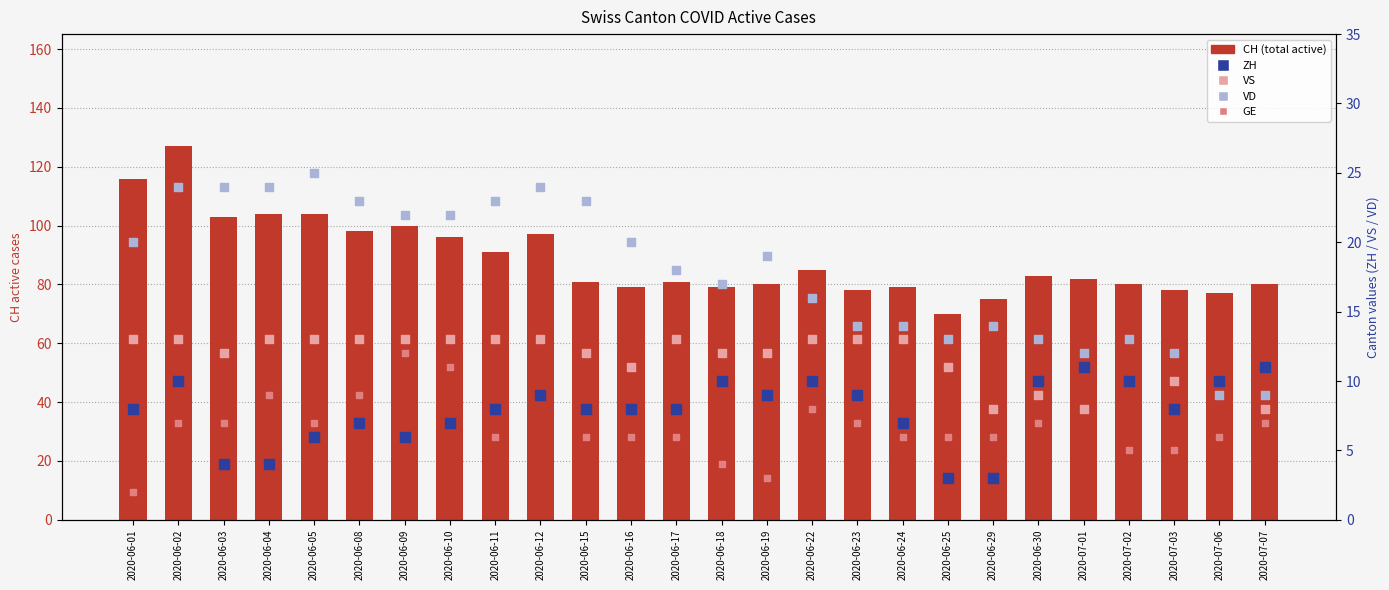

What is the total value across all series at 2020-06-29?

106